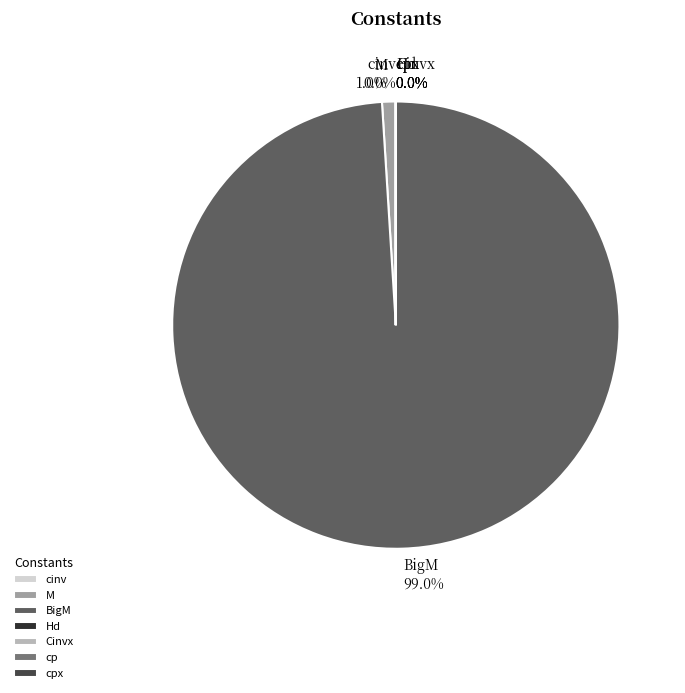

Which slice is the largest?

BigM